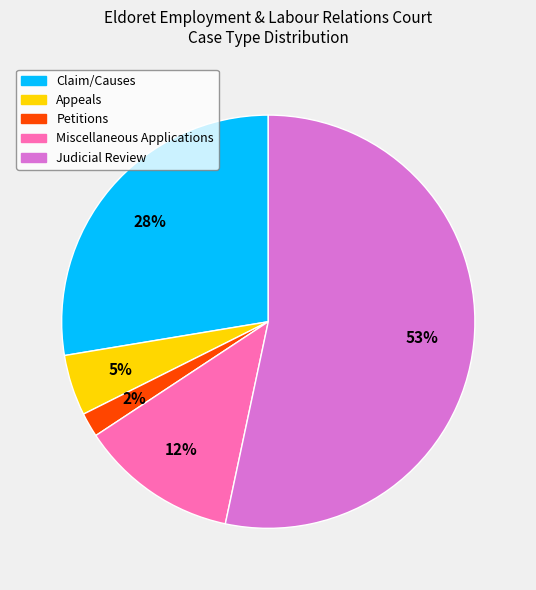

To the nearest percent, what portion does Appeals represent?

5%